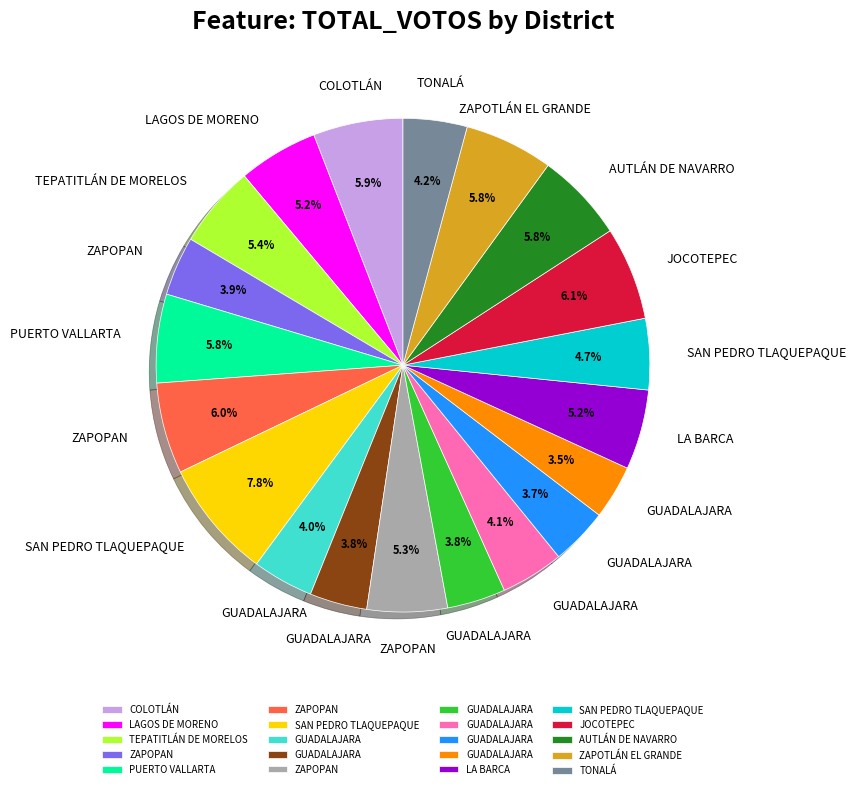

Is there a majority slice in this chart?

No